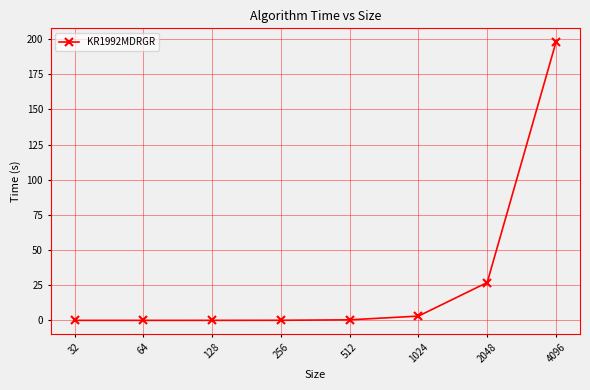

What is the value of the 6th point from the left?

3.0